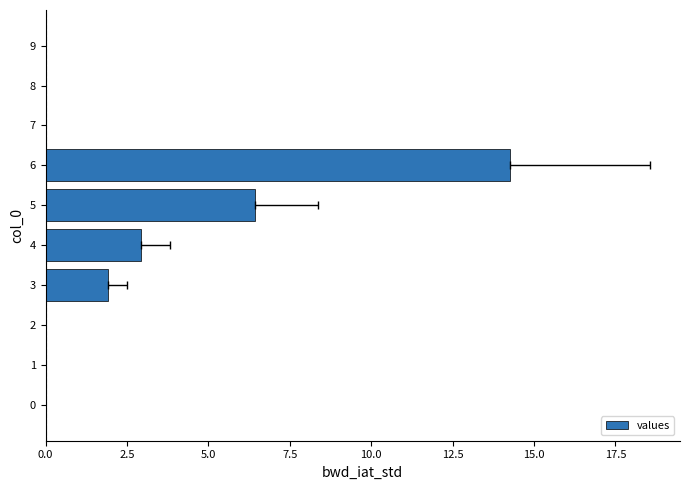

How many bars are there in total?

10